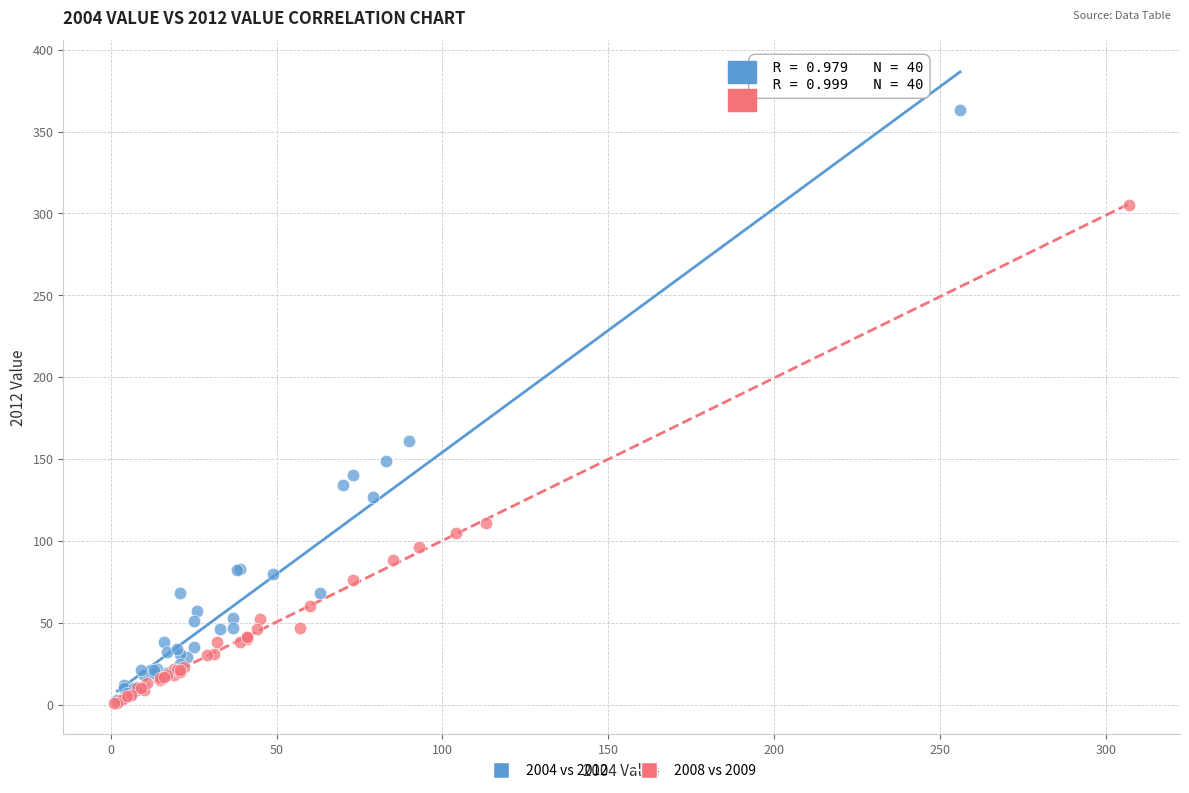

Which series has the largest Y range (max minus min)?

2004 vs 2012